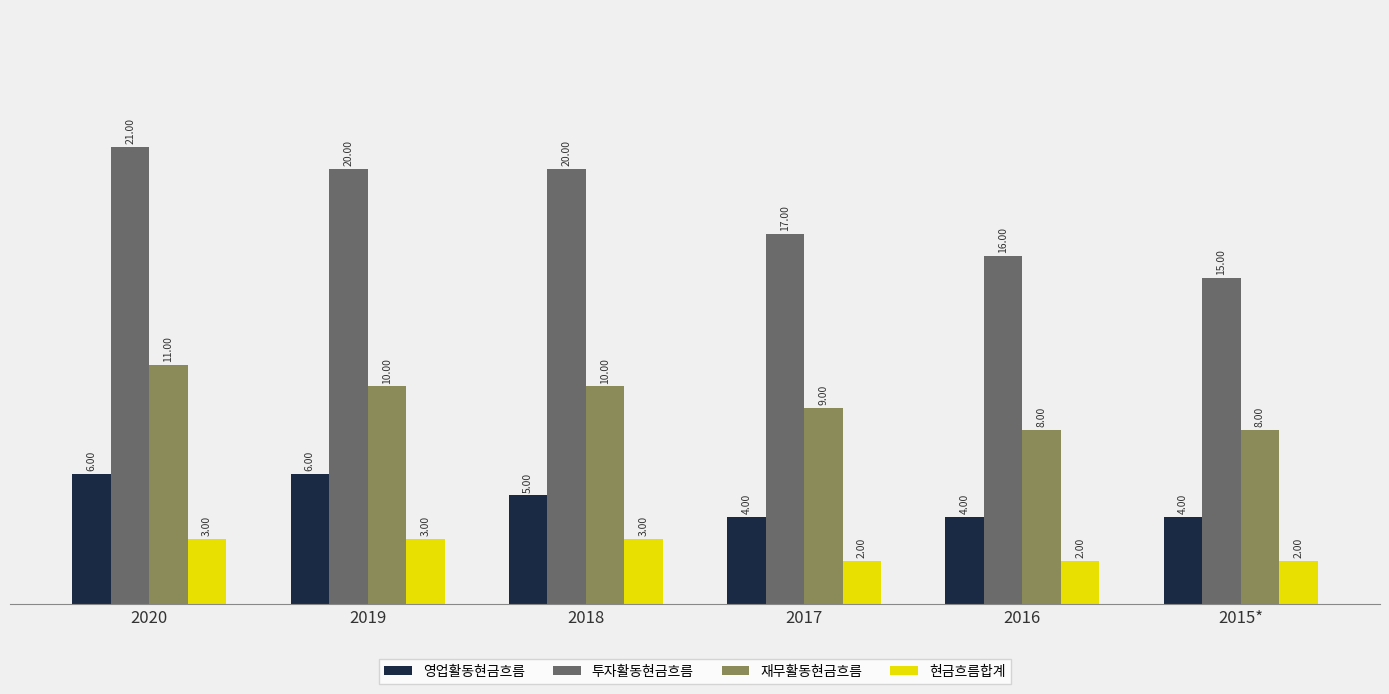

What is the average value of the 투자활동현금흐름 series?

18